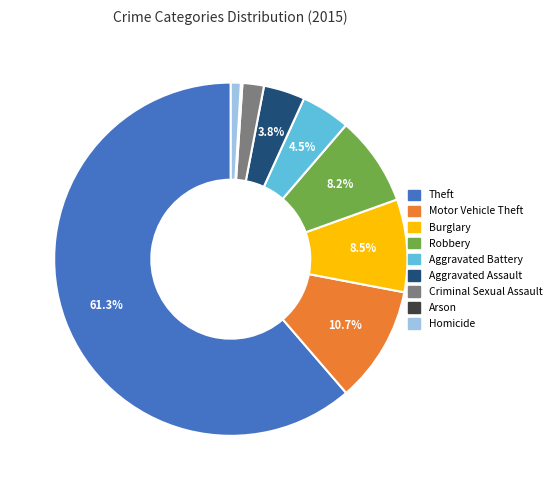

Which slice is the largest?

Theft